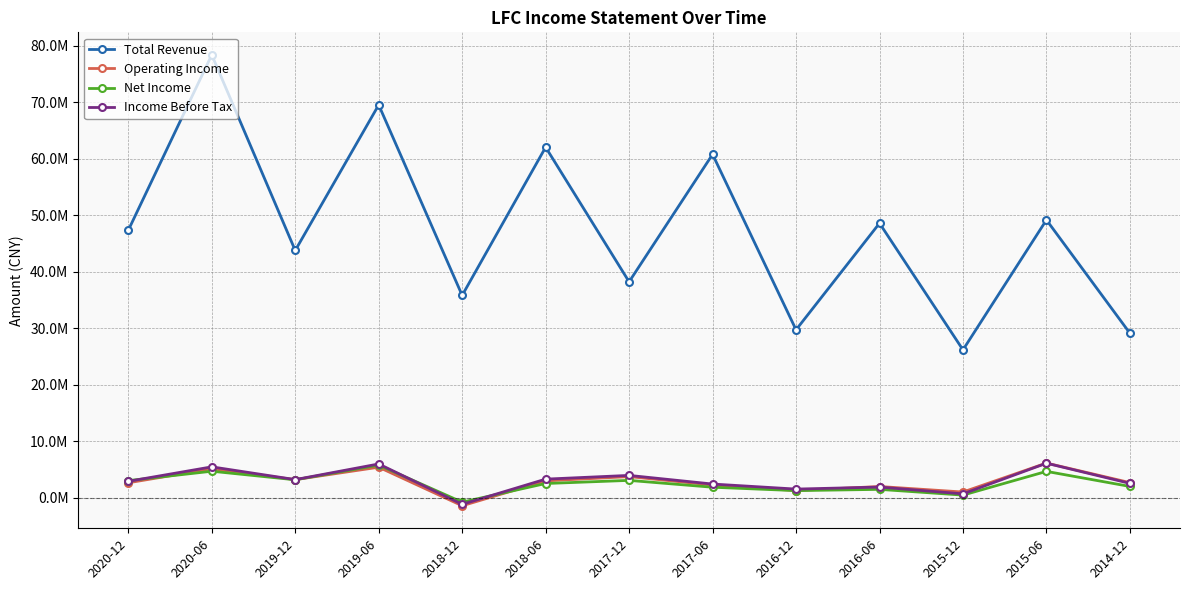

Between which two adjacent categories do Operating Income and Income Before Tax first intersect?

2016-12 and 2016-06